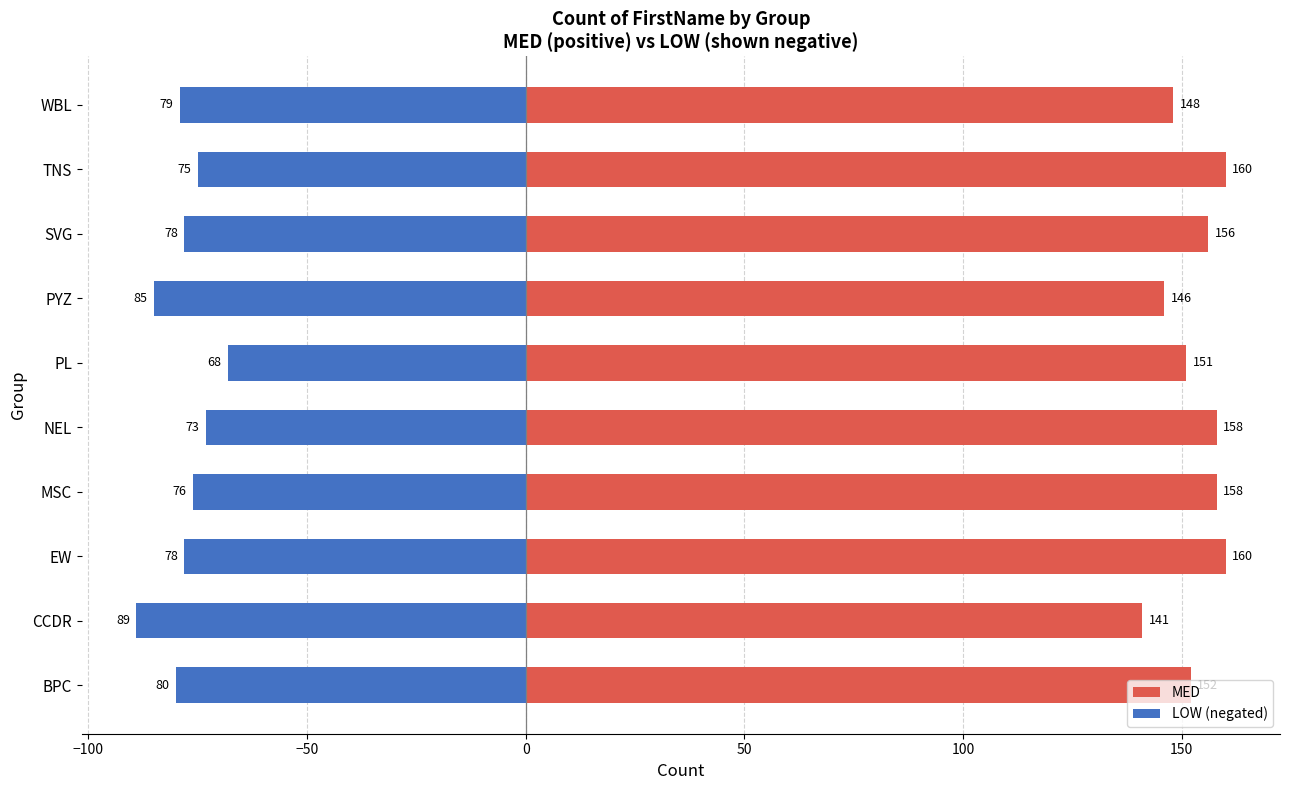

Reading left to right, extract all data points from this chart.

MED: 152	141	160	158	158	151	146	156	160	148
LOW (negated): -80	-89	-78	-76	-73	-68	-85	-78	-75	-79